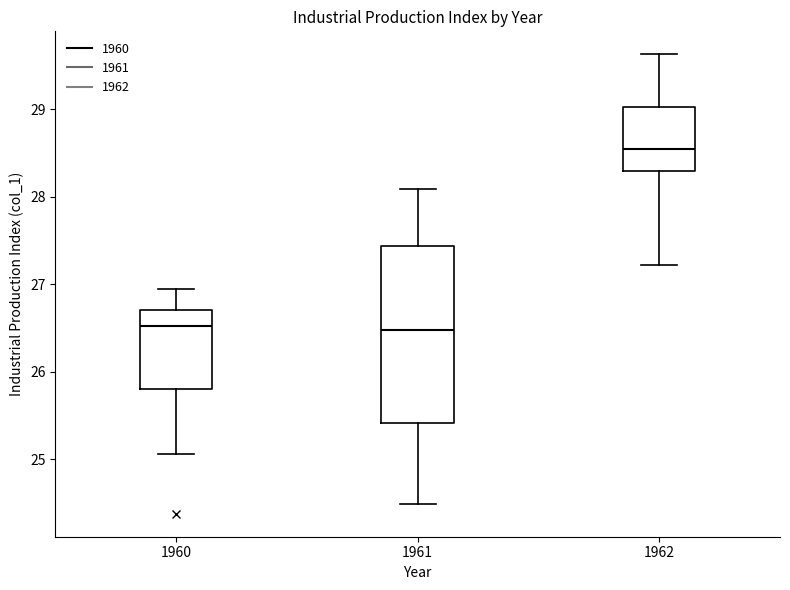

Reading left to right, transcribe this box plot: for each box, give where its median line is, the range the box spans, and where its two whiskers end, as read against the y-axis. The values are not printed on the chart, so give them approximately, as read against the axis.

1960: median 26.5, box 25.8 to 26.7, whiskers 25.1 to 26.9
1961: median 26.5, box 25.4 to 27.4, whiskers 24.5 to 28.1
1962: median 28.5, box 28.3 to 29.0, whiskers 27.2 to 29.6